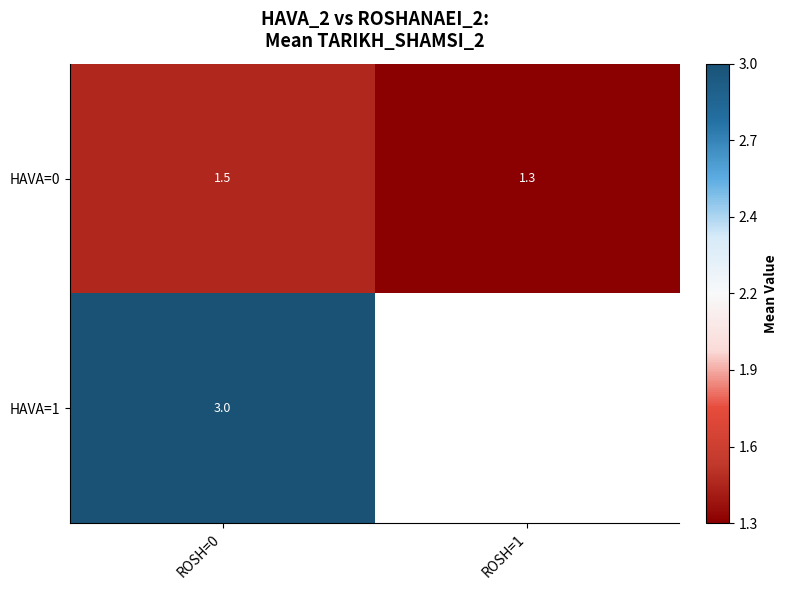

Is the value of HAVA=0 at ROSH=1 greater than the value of HAVA=1 at ROSH=1?

No